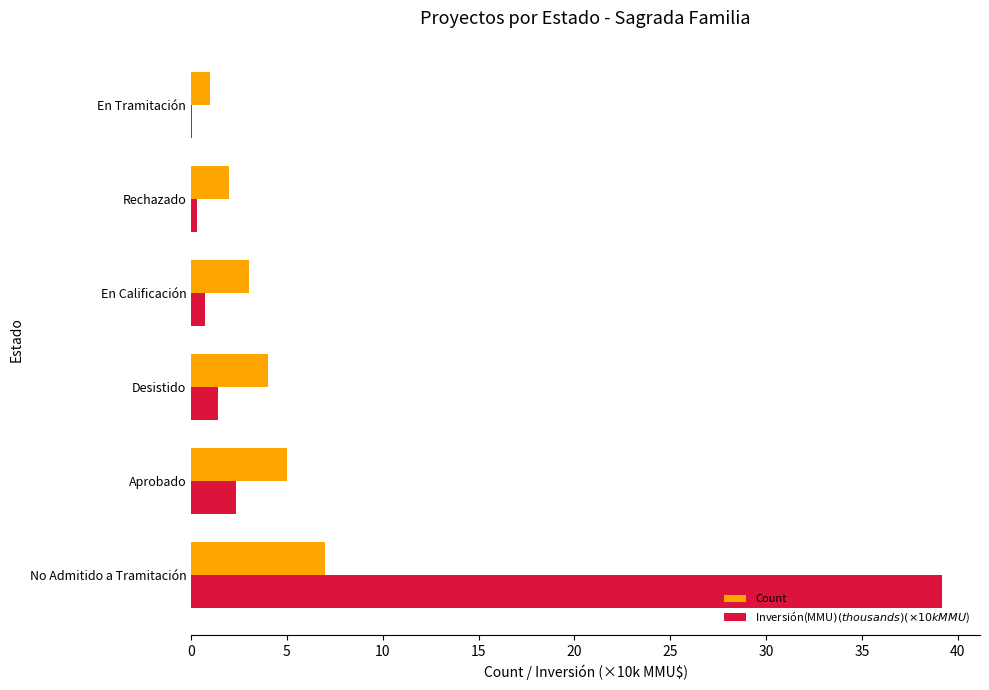

What is the greatest value displayed?

39.2